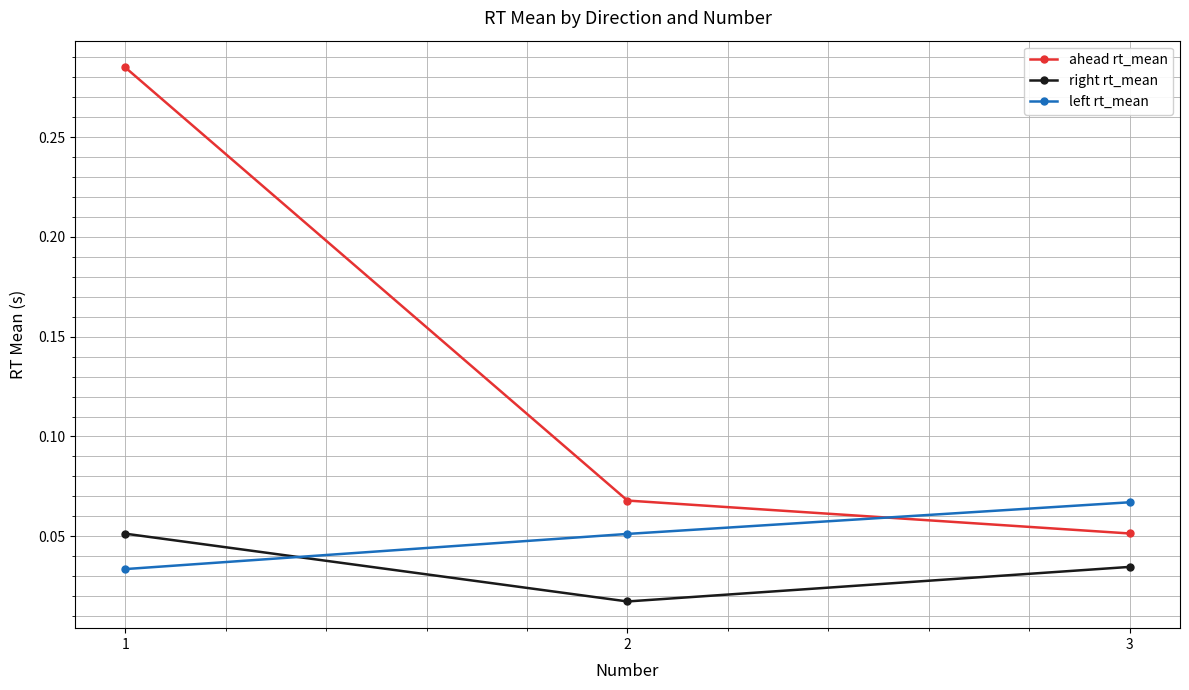

At which label does ahead rt_mean reach its minimum?

3